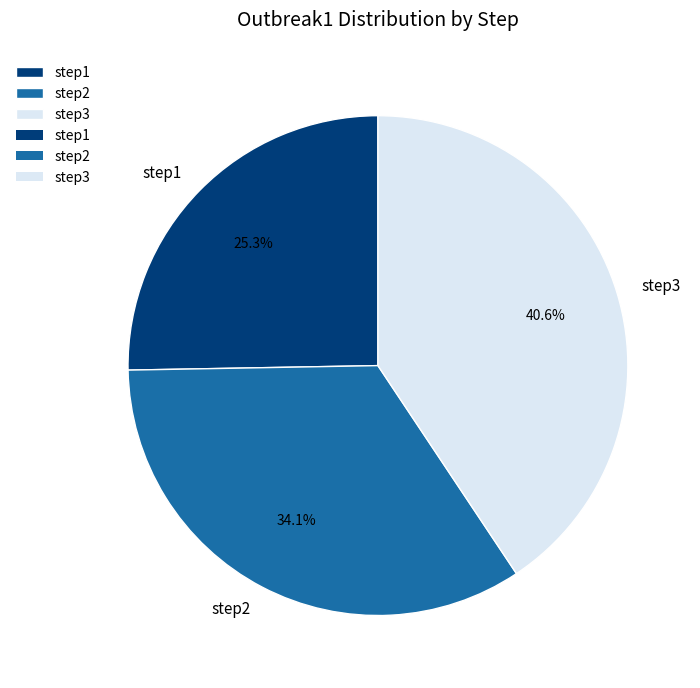

To the nearest percent, what portion does step1 represent?

25%